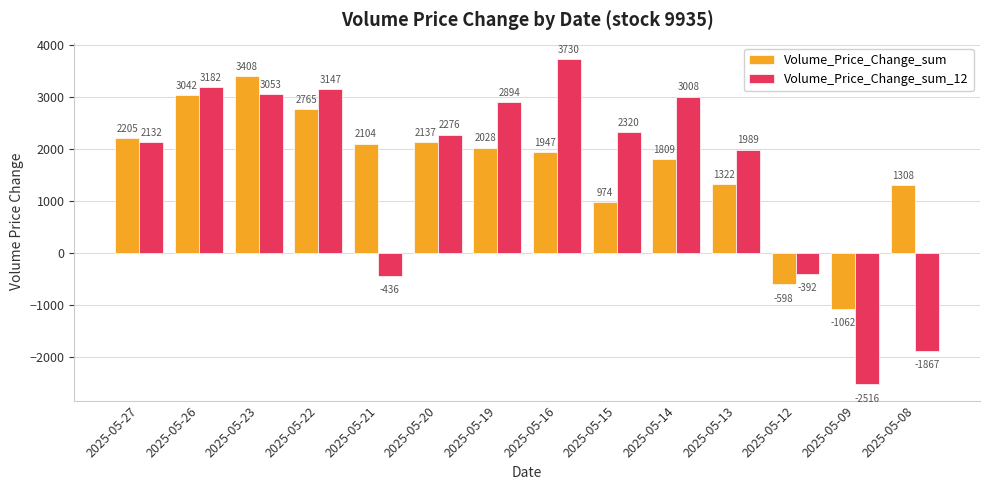

What is the sum of all Volume_Price_Change_sum_12 values?

22520.3